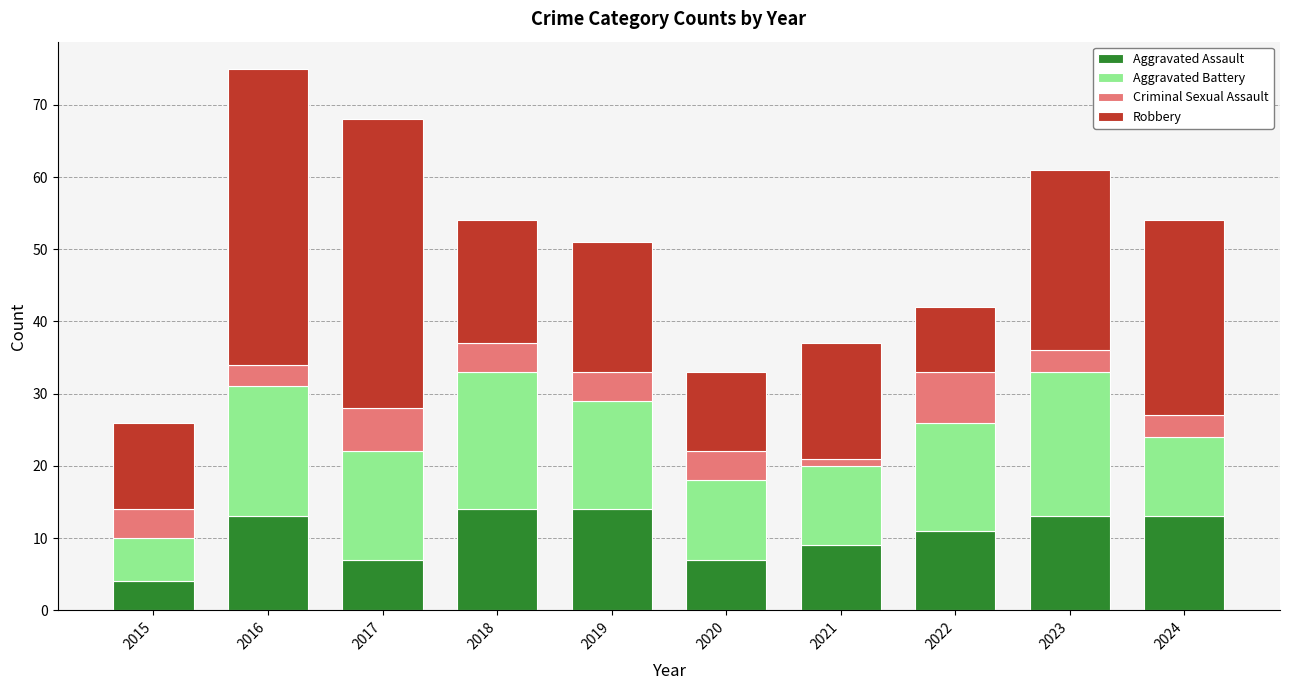

What are all the series names shown in the legend?

Aggravated Assault, Aggravated Battery, Criminal Sexual Assault, Robbery